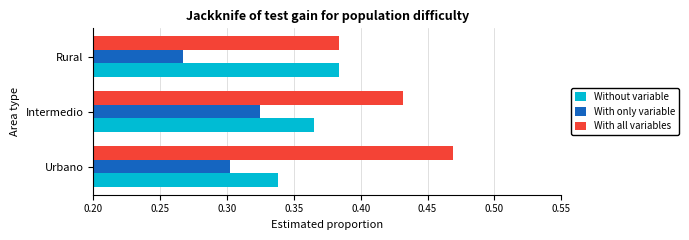

Which category has the lowest value across all series?

Rural